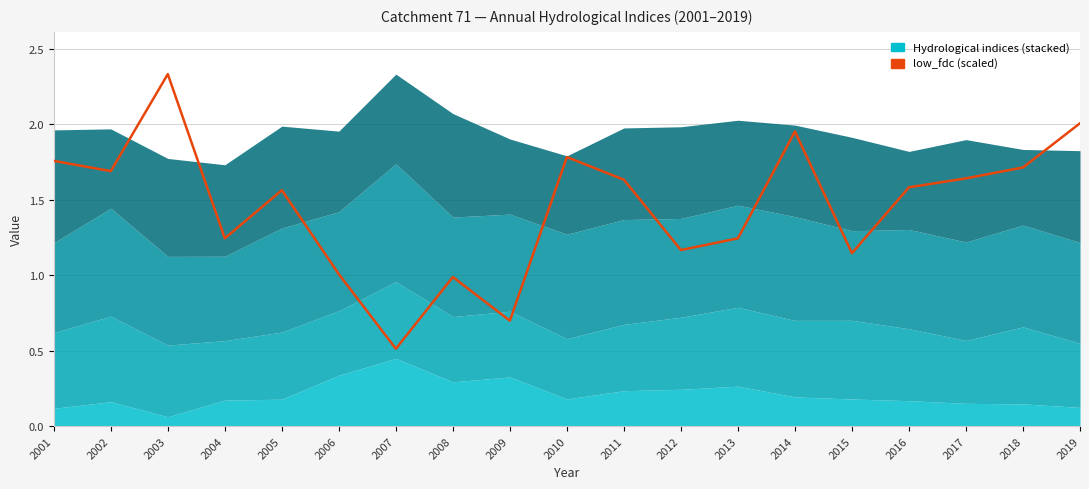

At which category does the data reach its first local peak?

2003